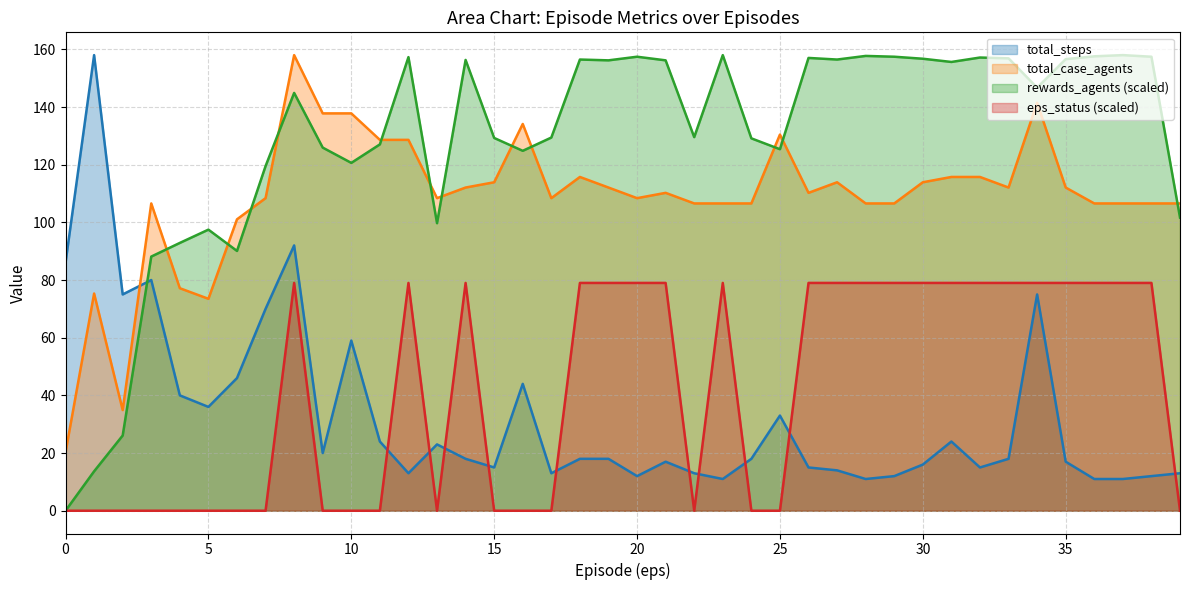

True or false: eps_status has a value of 0.0 at 16.

True